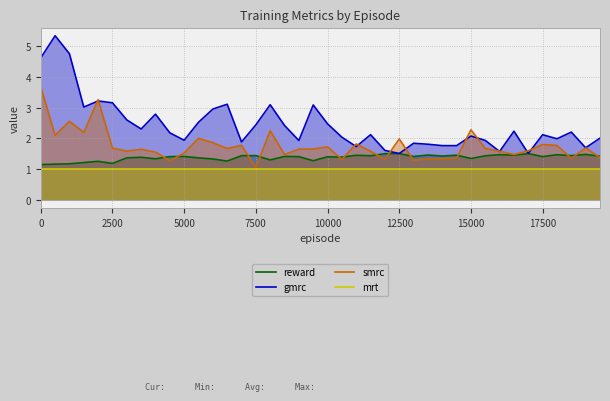

List the series in order of their peak value, highest first.

gmrc, smrc, reward, mrt